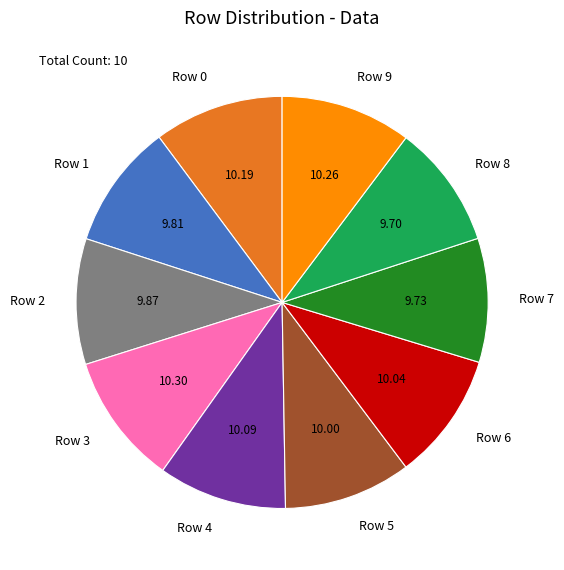

How many segments does this pie chart have?

10